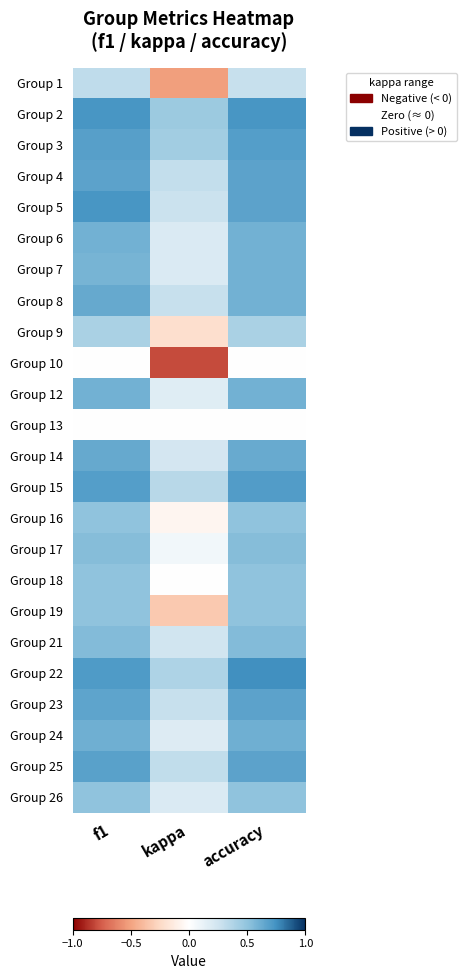

Reading left to right, list all the values displayed in this chart.

Group 1: f1=0.3	kappa=-0.5	accuracy=0.3
Group 2: f1=0.7	kappa=0.5	accuracy=0.7
Group 3: f1=0.7	kappa=0.4	accuracy=0.7
Group 4: f1=0.7	kappa=0.3	accuracy=0.7
Group 5: f1=0.7	kappa=0.3	accuracy=0.7
Group 6: f1=0.6	kappa=0.2	accuracy=0.6
Group 7: f1=0.6	kappa=0.2	accuracy=0.6
Group 8: f1=0.6	kappa=0.3	accuracy=0.6
Group 9: f1=0.4	kappa=-0.2	accuracy=0.4
Group 10: f1=0.0	kappa=-0.8	accuracy=0.0
Group 12: f1=0.6	kappa=0.2	accuracy=0.6
Group 13: f1=0.0	kappa=0.0	accuracy=0.0
Group 14: f1=0.6	kappa=0.2	accuracy=0.6
Group 15: f1=0.7	kappa=0.3	accuracy=0.7
Group 16: f1=0.5	kappa=-0.1	accuracy=0.5
Group 17: f1=0.5	kappa=0.1	accuracy=0.5
Group 18: f1=0.5	kappa=0.0	accuracy=0.5
Group 19: f1=0.5	kappa=-0.3	accuracy=0.5
Group 21: f1=0.5	kappa=0.2	accuracy=0.5
Group 22: f1=0.7	kappa=0.4	accuracy=0.8
Group 23: f1=0.7	kappa=0.3	accuracy=0.7
Group 24: f1=0.6	kappa=0.2	accuracy=0.6
Group 25: f1=0.7	kappa=0.3	accuracy=0.7
Group 26: f1=0.5	kappa=0.2	accuracy=0.5